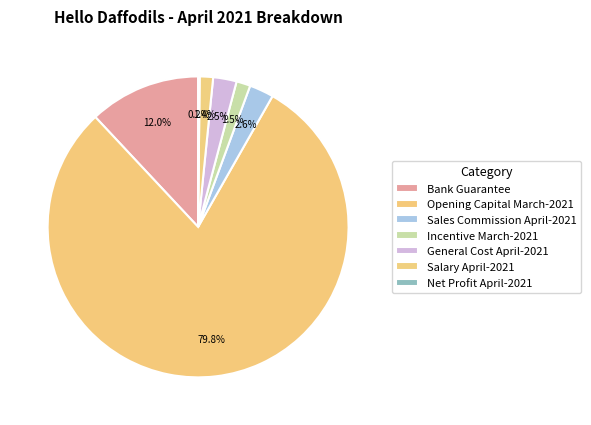

To the nearest percent, what portion does Sales Commission April-2021 represent?

3%